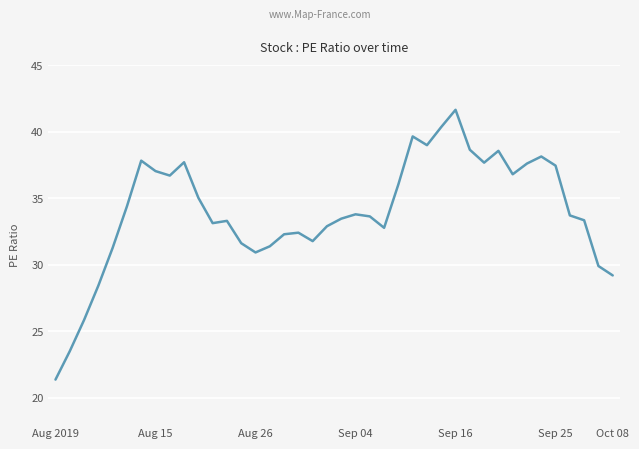

What is the maximum value shown in the chart?

41.7